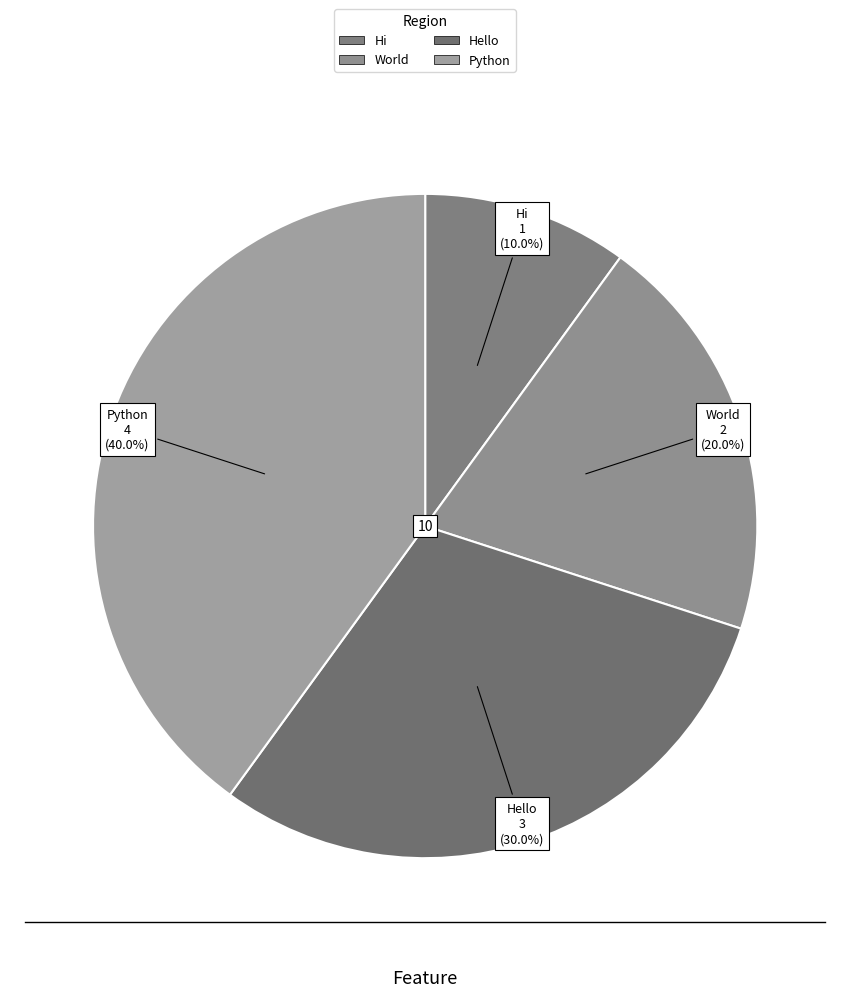

Rank the categories by value from lowest to highest.

Hi, World, Hello, Python